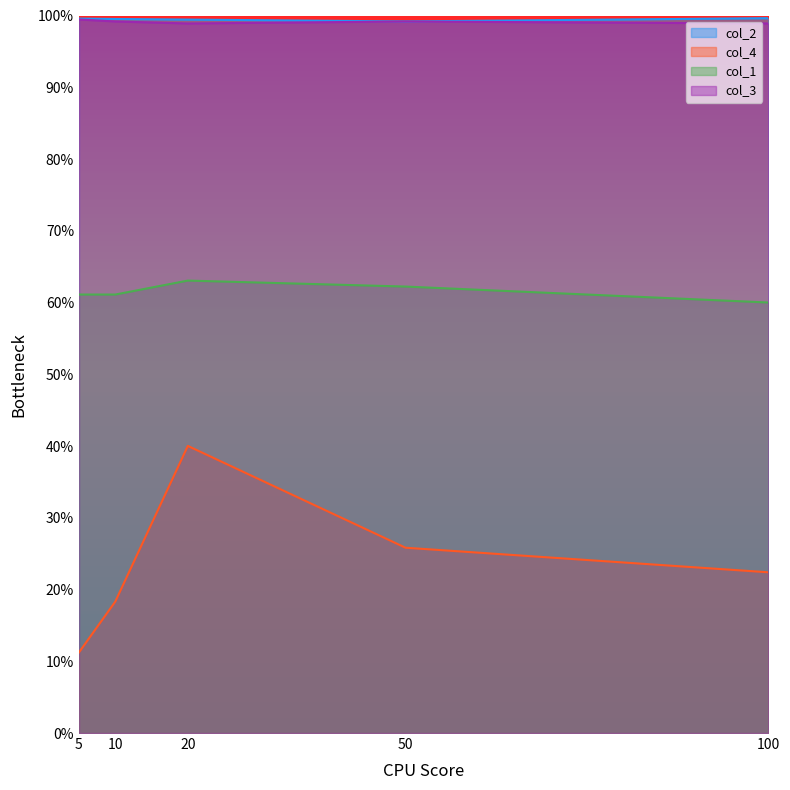

True or false: col_4 has a value of 0.1 at 5.

False